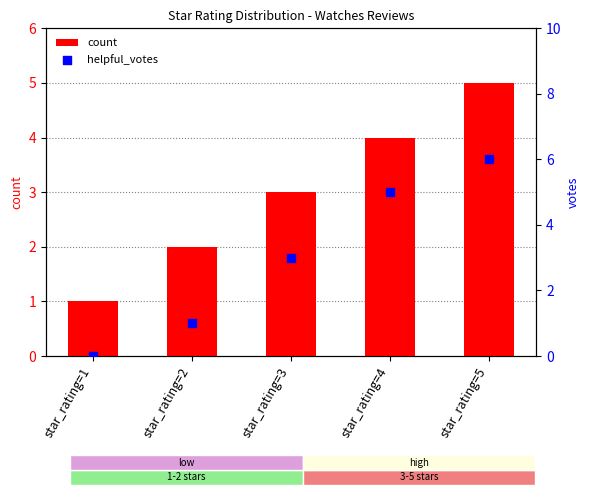

What is the total value across all series at star_rating=1?

1